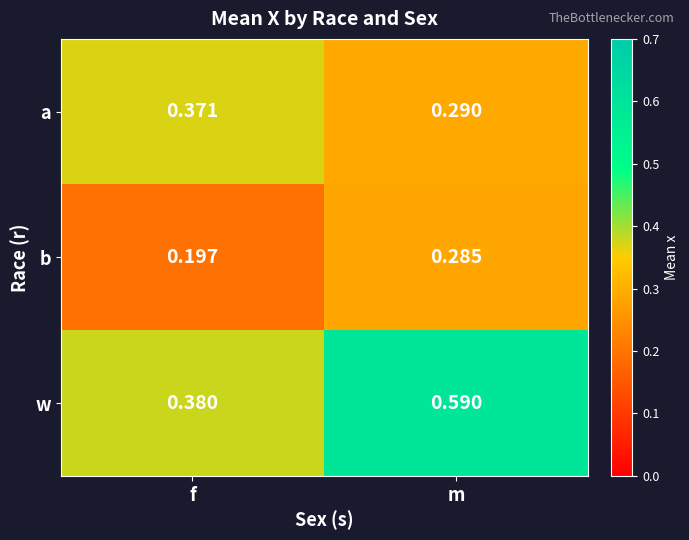

Rank the series by their maximum value, from highest to lowest.

w, a, b